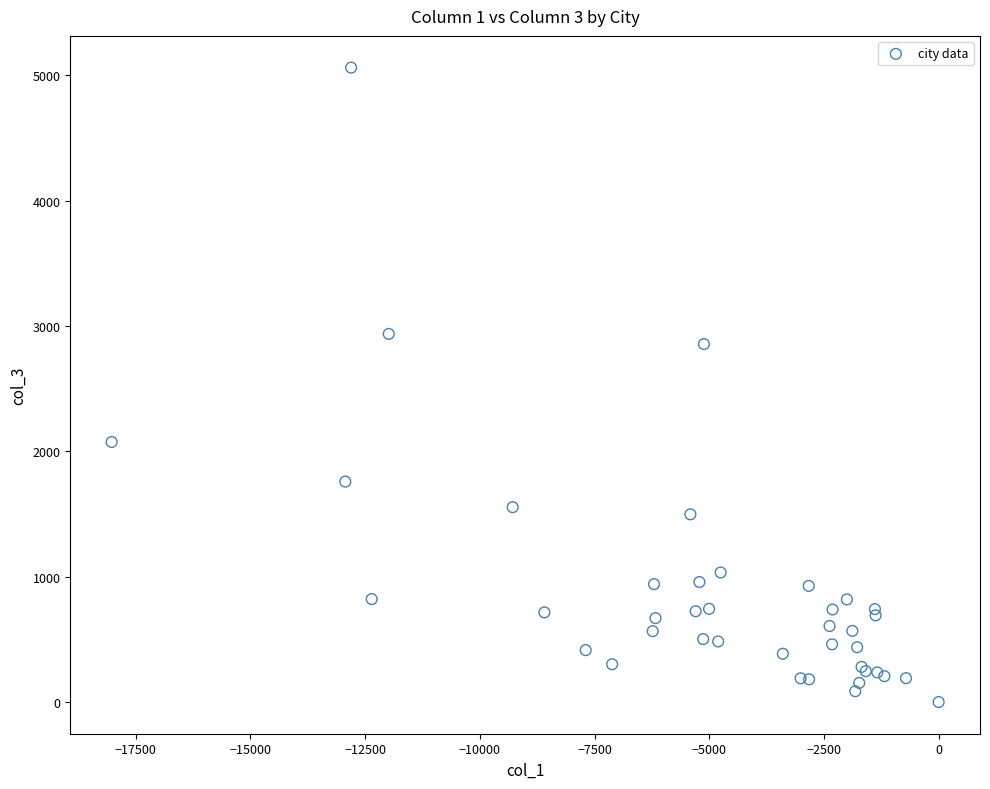

What Y value in the scatter plot is closest to 2530?

2855